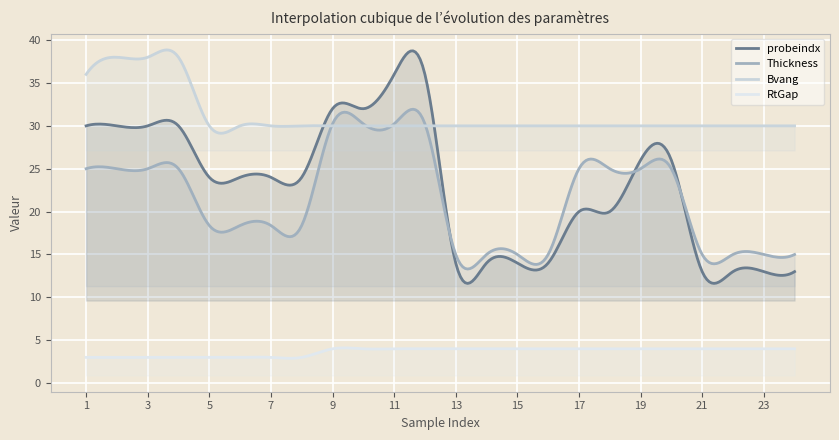

Where is RtGap nearest to the value 3?

1